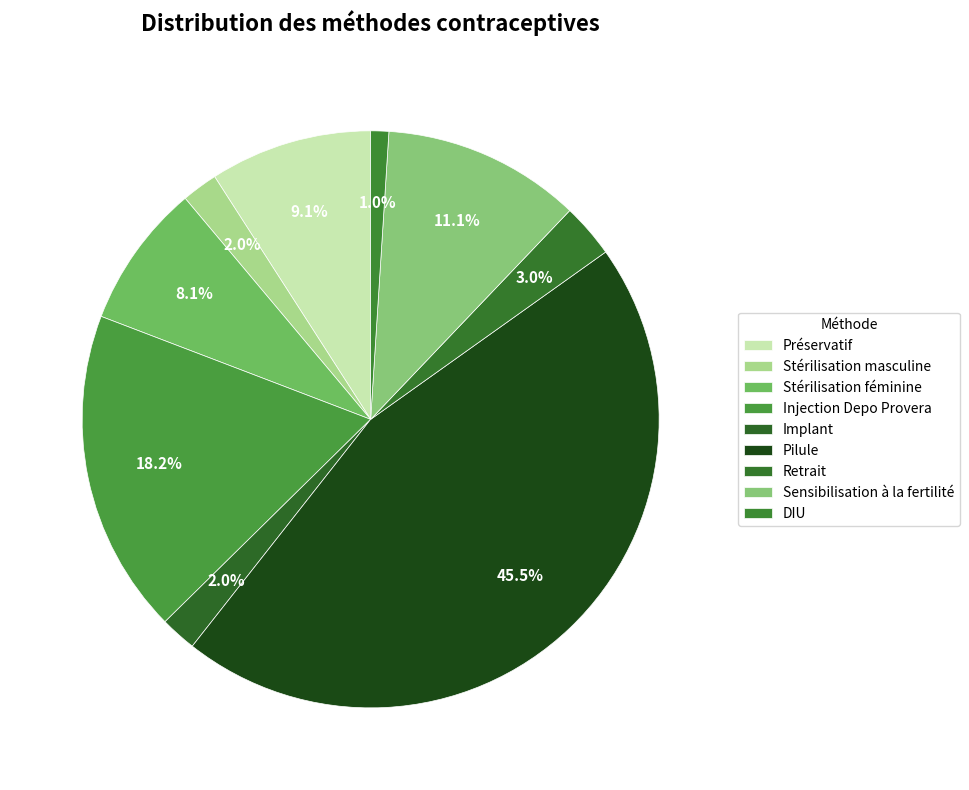

To the nearest percent, what is the difference between the Injection Depo Provera and Pilule slice percentages?

27%